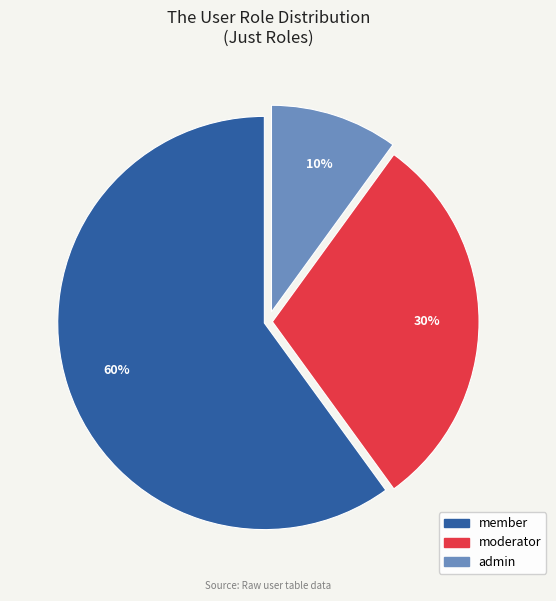

To the nearest percent, what is the difference between the largest and smallest slice percentages?

50%